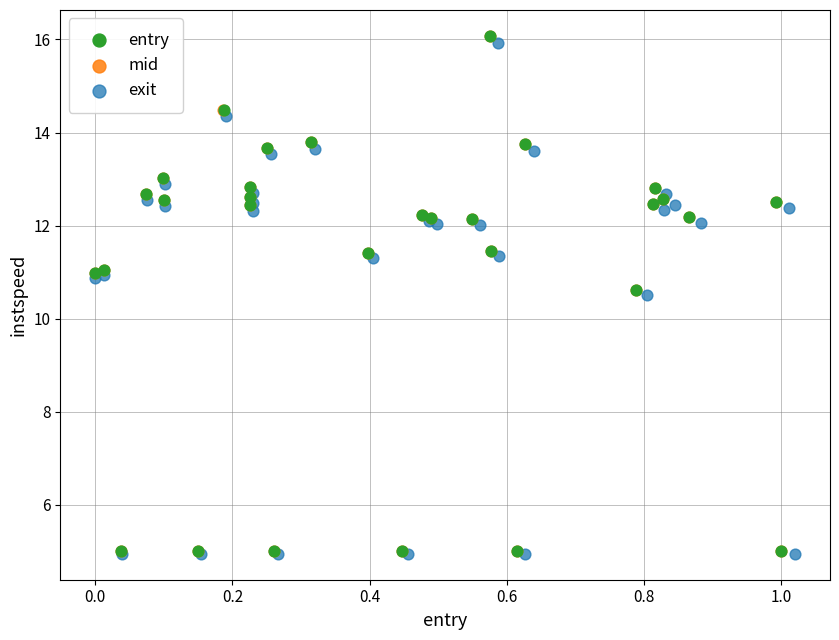

What are all the series names shown in the legend?

entry, mid, exit